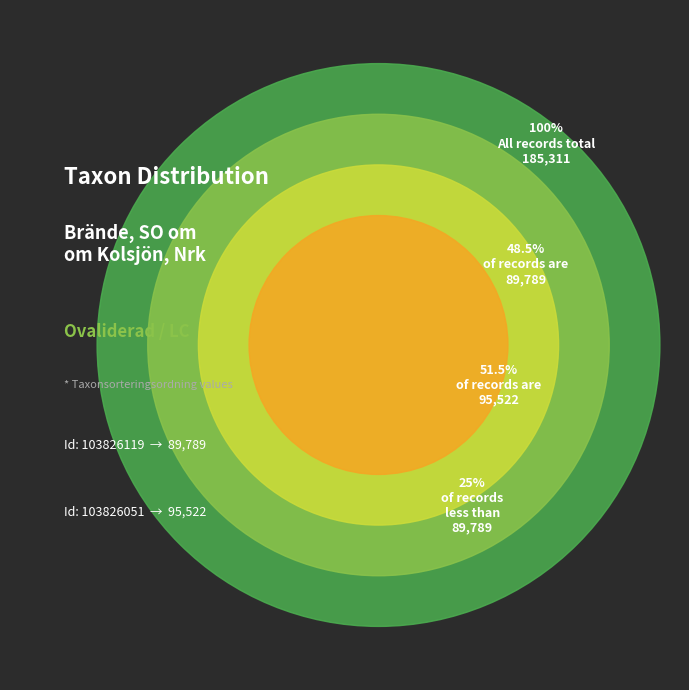

Which category has the smallest portion of the pie?

103826119